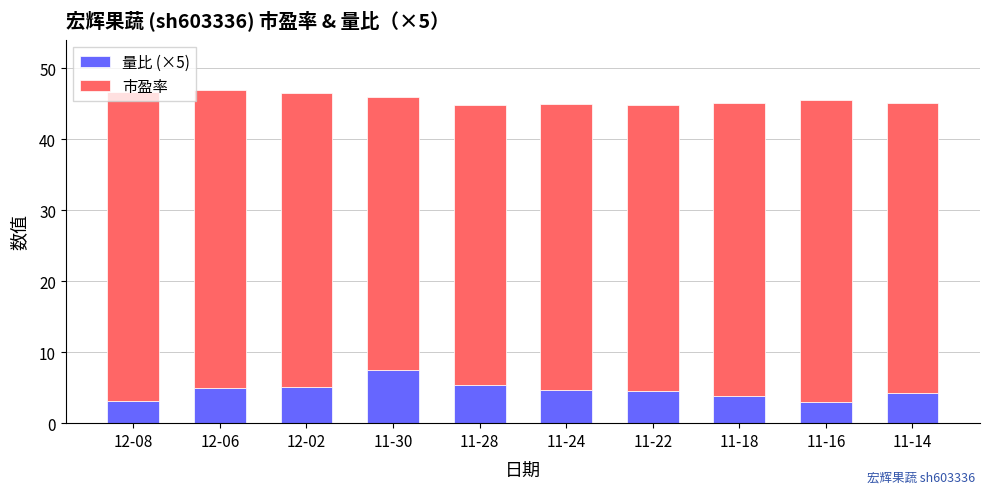

Which category has the highest value in the 量比 (×5) series?

11-30